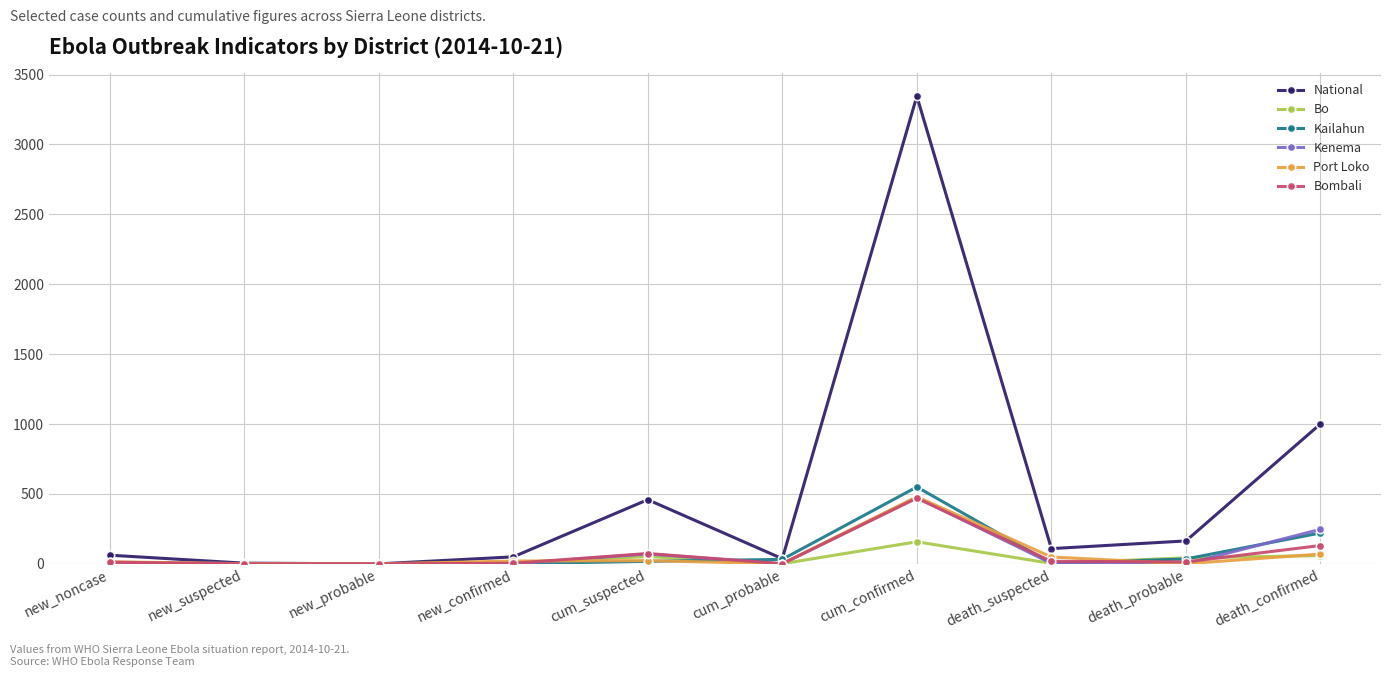

Which series has the largest total across all categories?

National